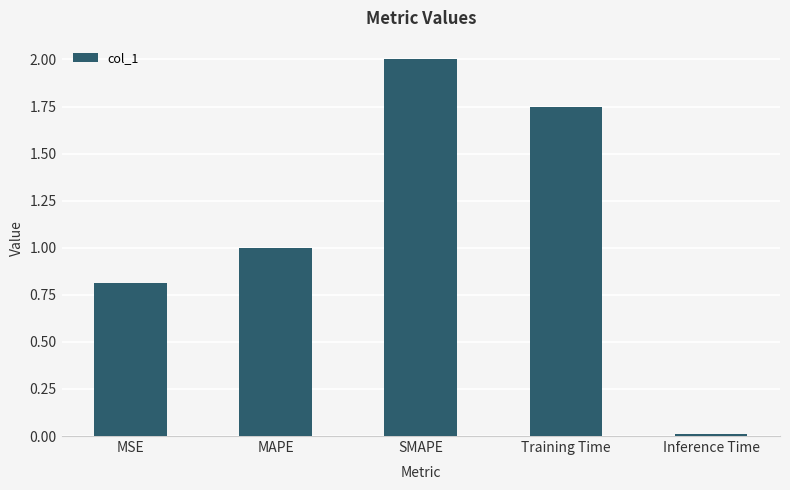

What is the average value?

1.1